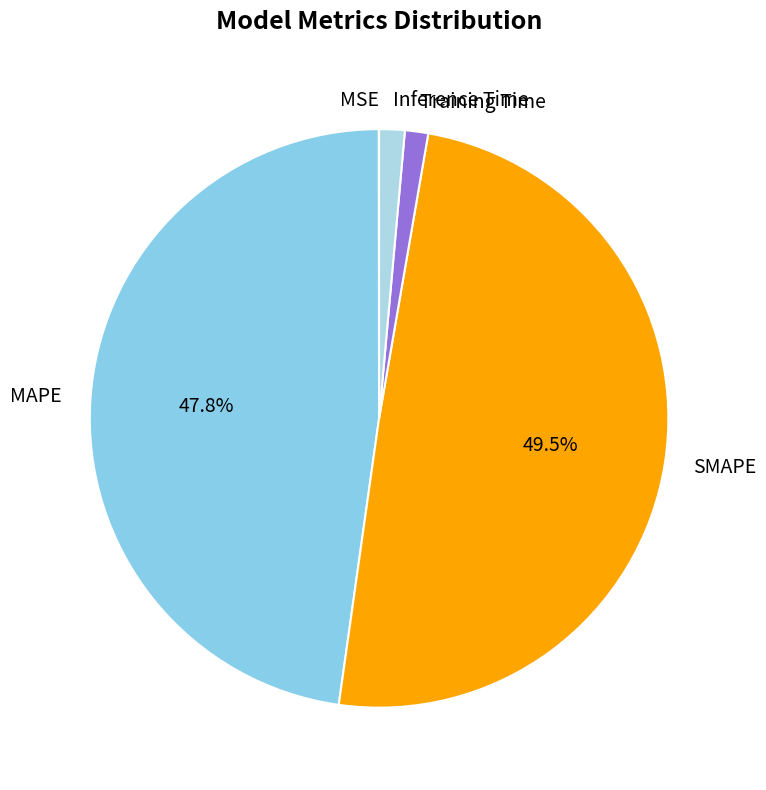

Combined, do SMAPE and Inference Time account for over 50%?

Yes